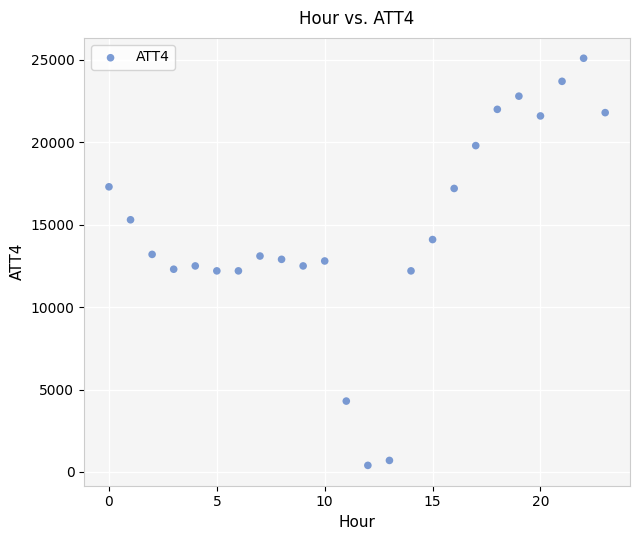

What is the range of Y values (max minus min)?

24700